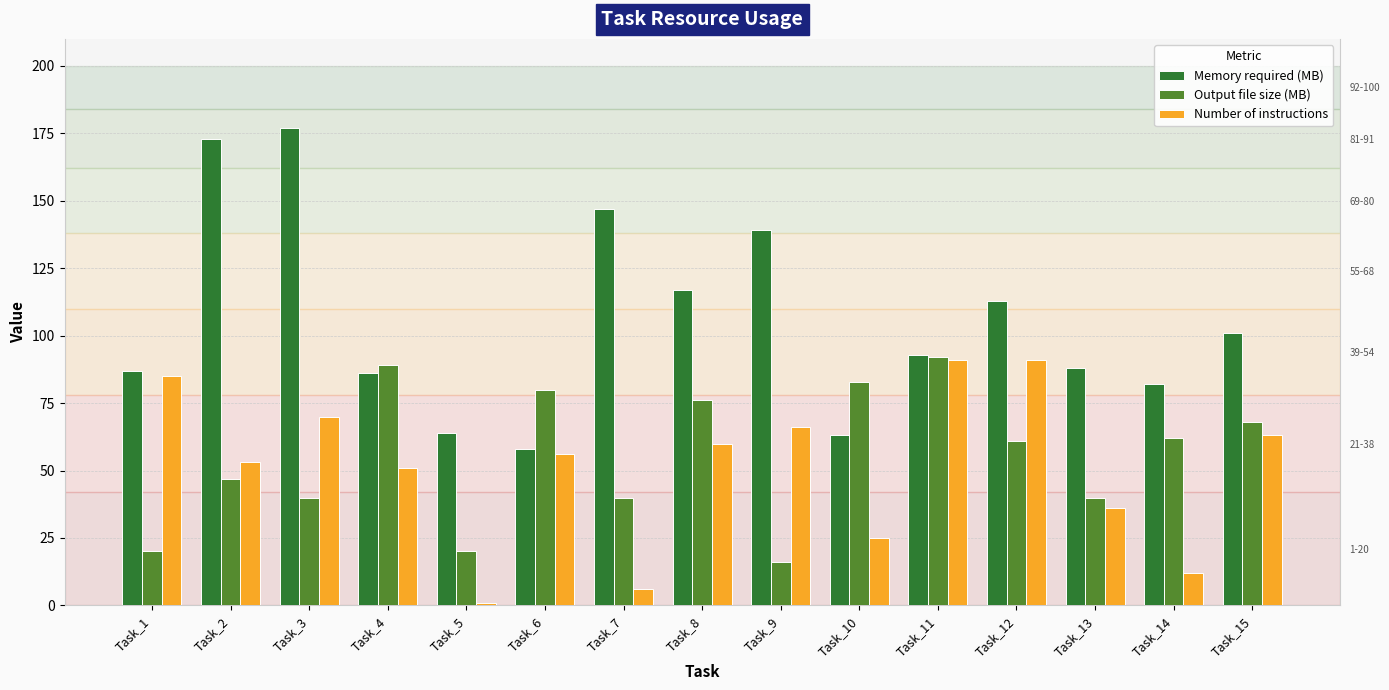

What is the approximate value of Memory required (MB) at Task_5, to the nearest 10?

60